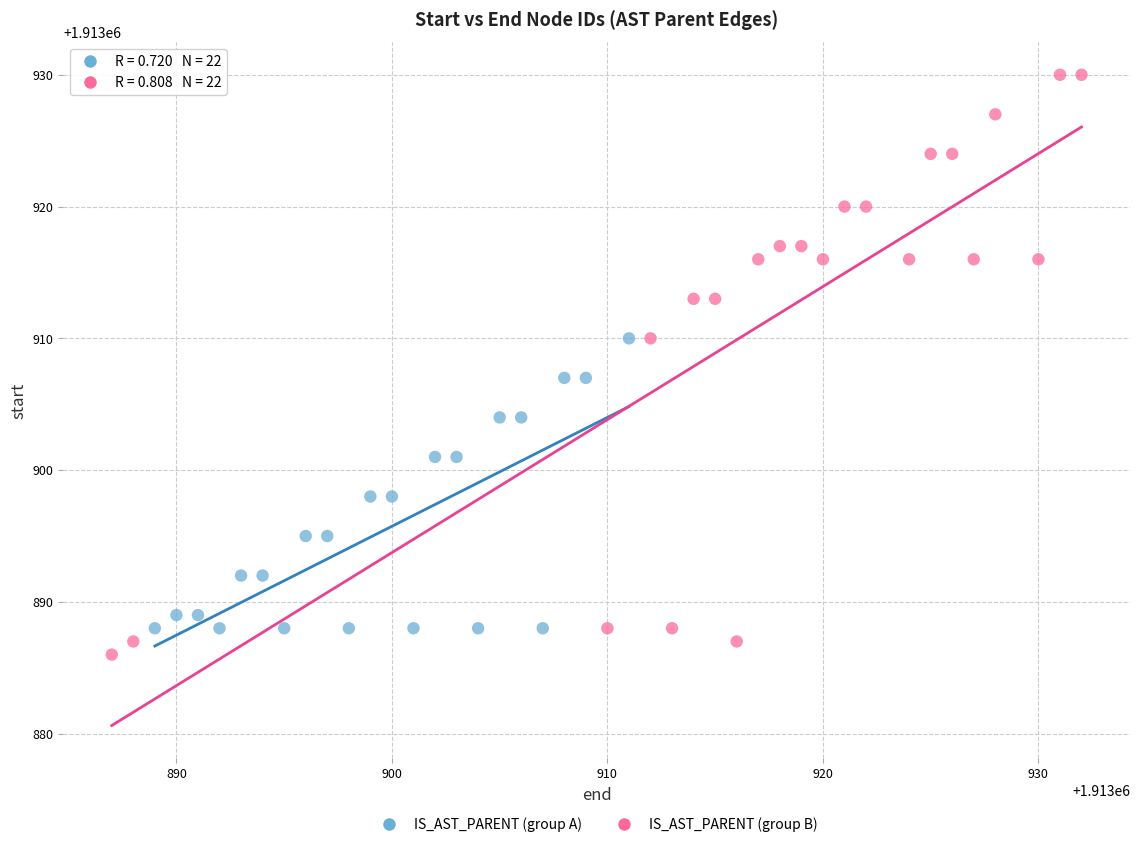

Which series contains the highest Y value?

IS_AST_PARENT (group B)